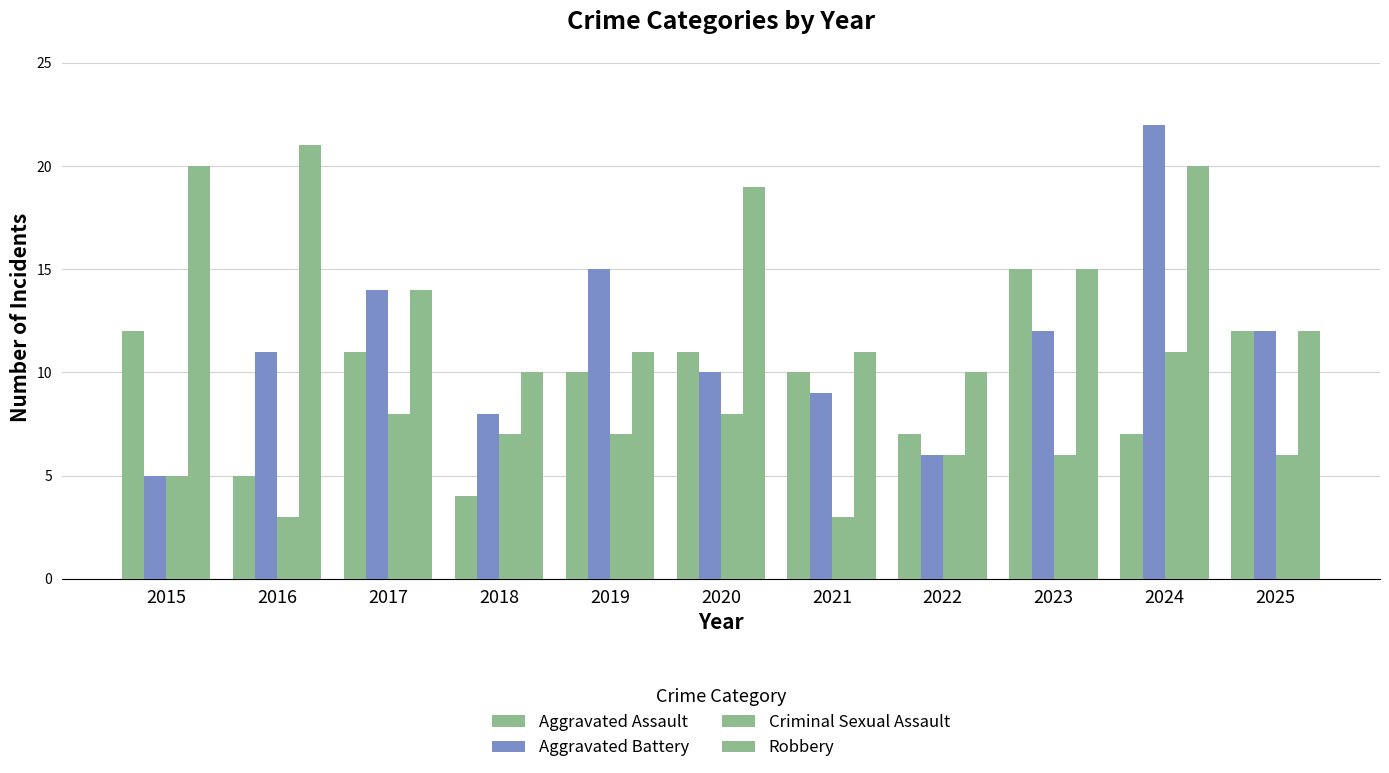

How many groups of bars are there?

11